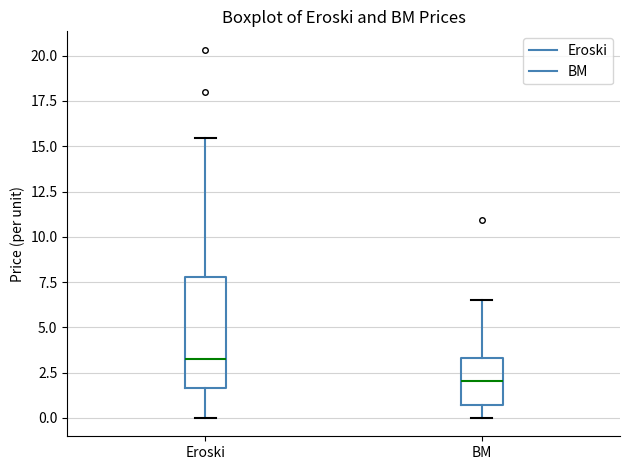

Which box's median line is the lowest?

BM